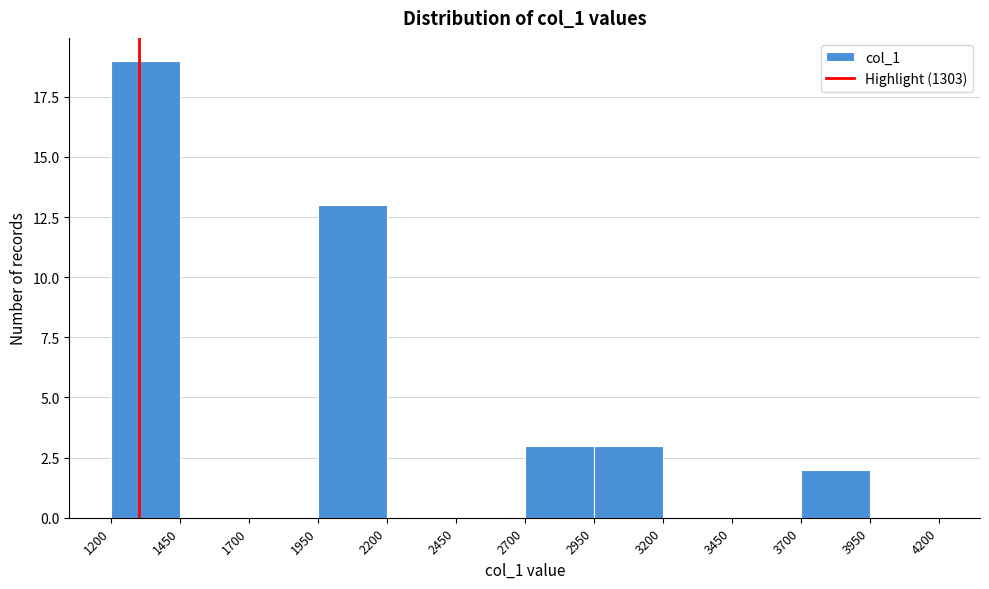

Reading left to right, list every bar in this chart as the range it spans on the x-axis followed by its height. The values are not printed on the chart, so give them approximately, as read against the axis.

1200 to 1450: 19
1450 to 1700: 0
1700 to 1950: 0
1950 to 2200: 13
2200 to 2450: 0
2450 to 2700: 0
2700 to 2950: 3
2950 to 3200: 3
3200 to 3450: 0
3450 to 3700: 0
3700 to 3950: 2
3950 to 4200: 0